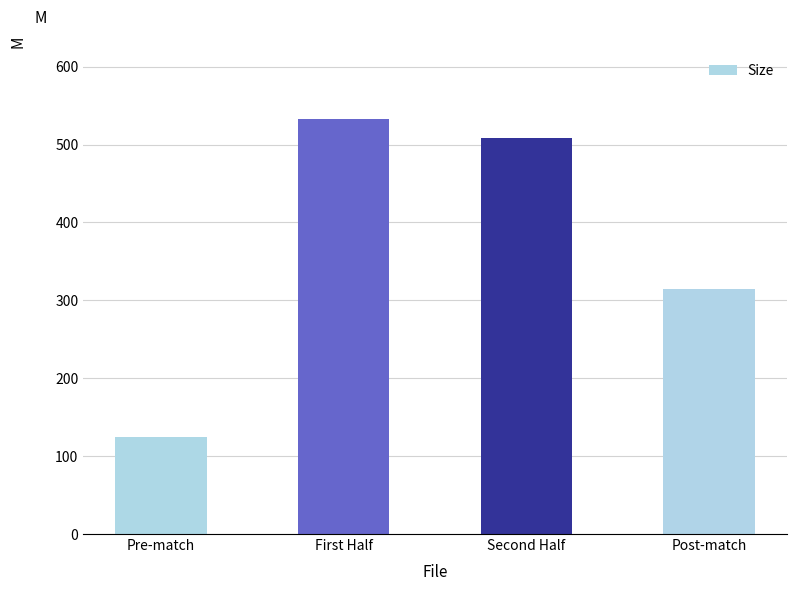

List the labels in order of value, largest first.

First Half, Second Half, Post-match, Pre-match